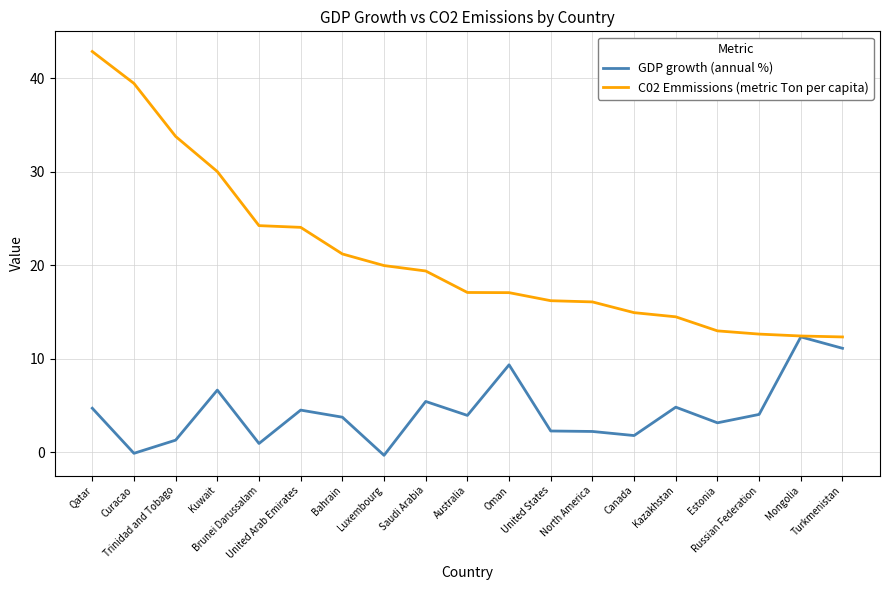

What are all the series names shown in the legend?

GDP growth (annual %), C02 Emmissions (metric Ton per capita)